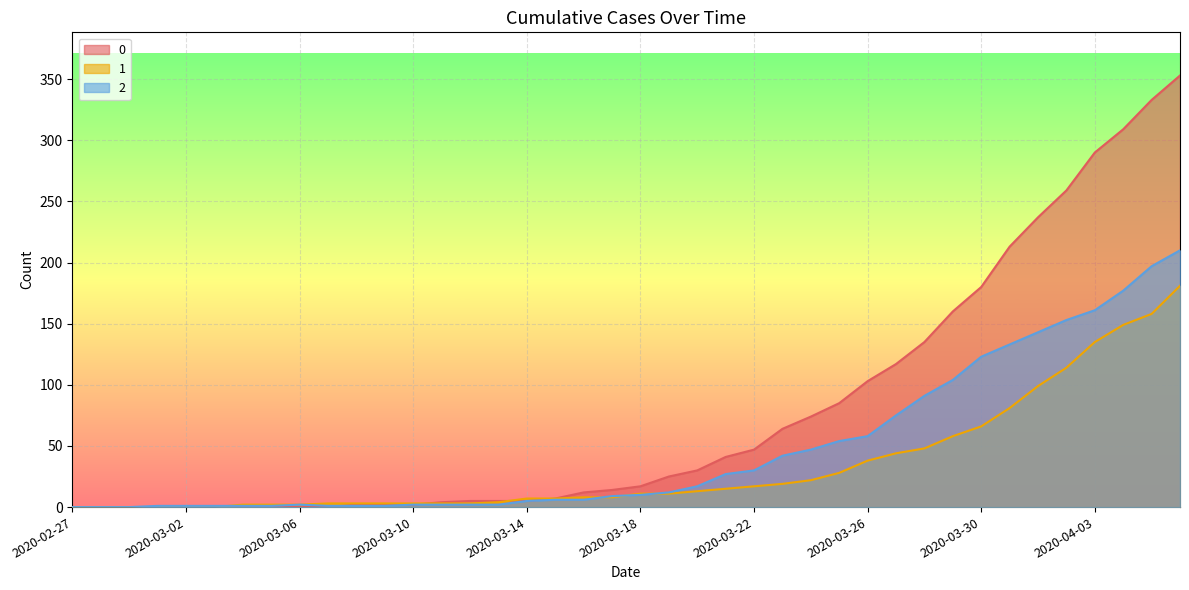

Rank the categories by 1 value from lowest to highest.

2020-02-27, 2020-02-28, 2020-02-29, 2020-03-01, 2020-03-02, 2020-03-03, 2020-03-04, 2020-03-05, 2020-03-06, 2020-03-07, 2020-03-08, 2020-03-09, 2020-03-10, 2020-03-11, 2020-03-12, 2020-03-13, 2020-03-14, 2020-03-15, 2020-03-16, 2020-03-17, 2020-03-18, 2020-03-19, 2020-03-20, 2020-03-21, 2020-03-22, 2020-03-23, 2020-03-24, 2020-03-25, 2020-03-26, 2020-03-27, 2020-03-28, 2020-03-29, 2020-03-30, 2020-03-31, 2020-04-01, 2020-04-02, 2020-04-03, 2020-04-04, 2020-04-05, 2020-04-06